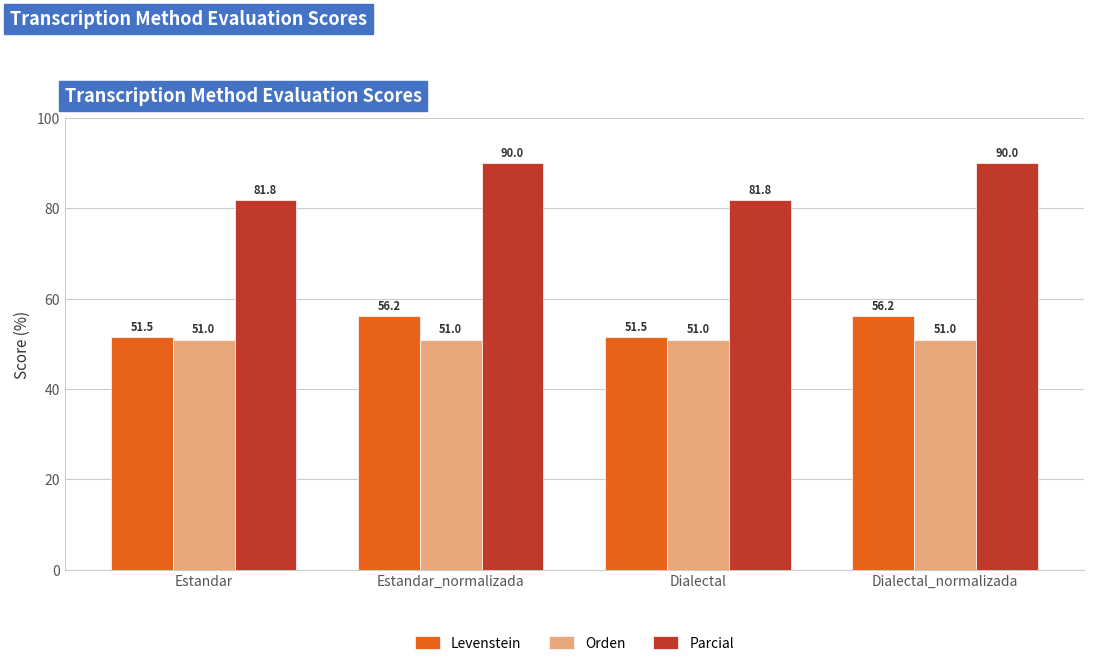

The Orden series shows 71.0 at Dialectal_normalizada. True or false?

False